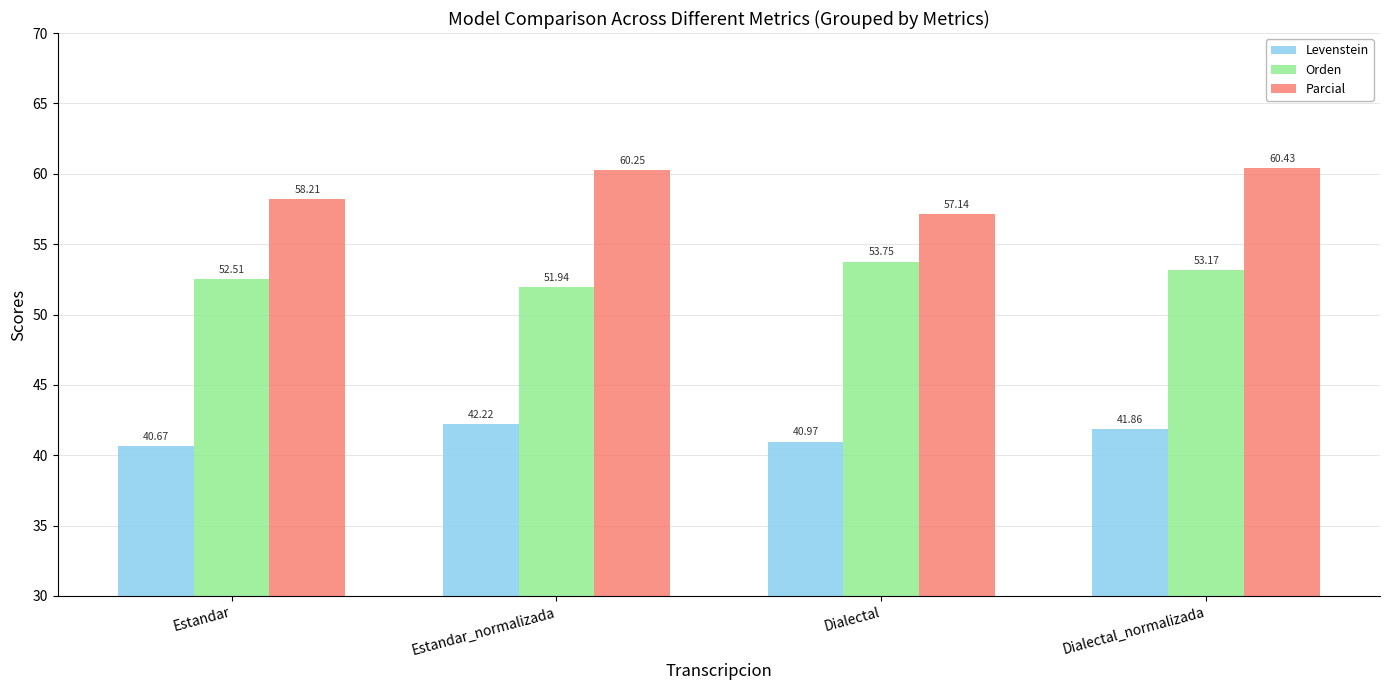

List the series in order of their peak value, highest first.

Parcial, Orden, Levenstein